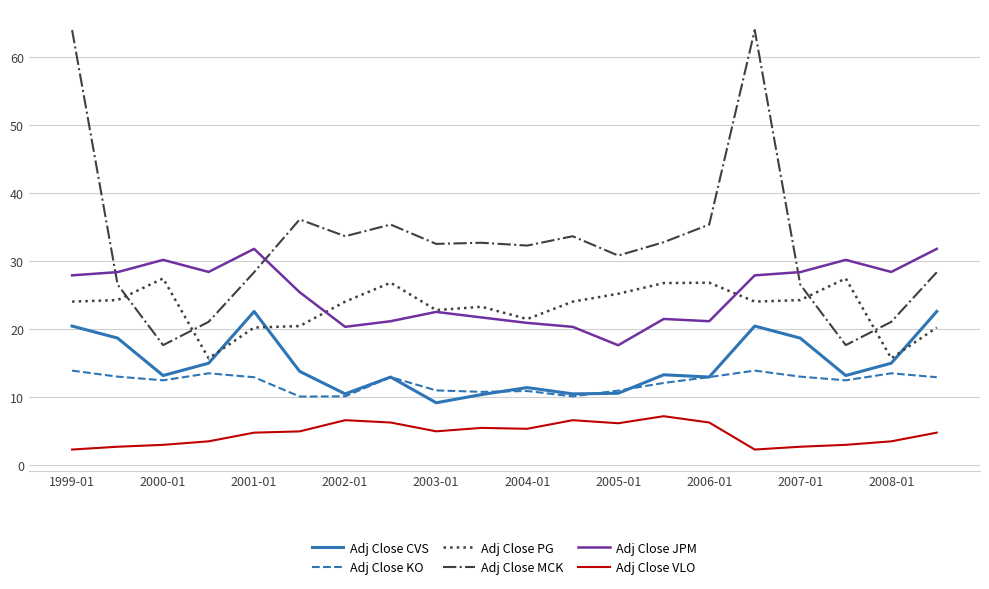

What is the maximum value shown in the chart?

63.9